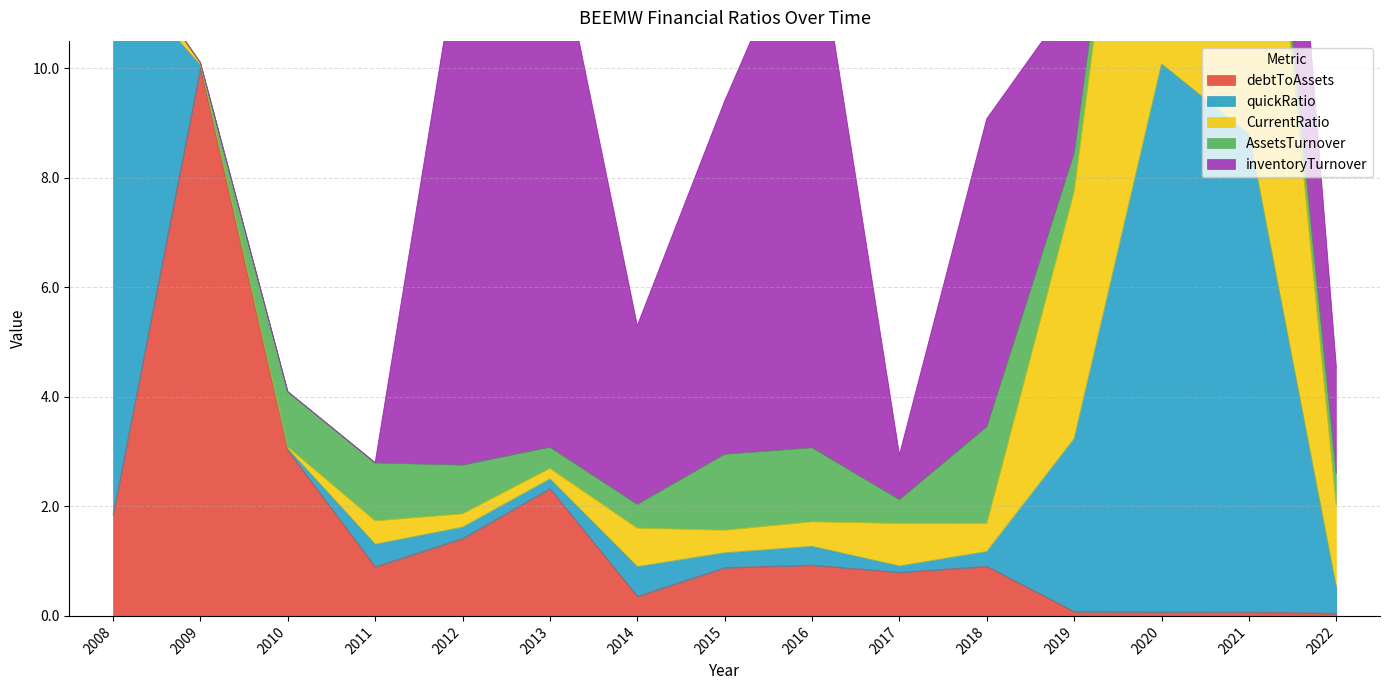

What is the difference between the maximum and minimum values in the debtToAssets series?

10.0